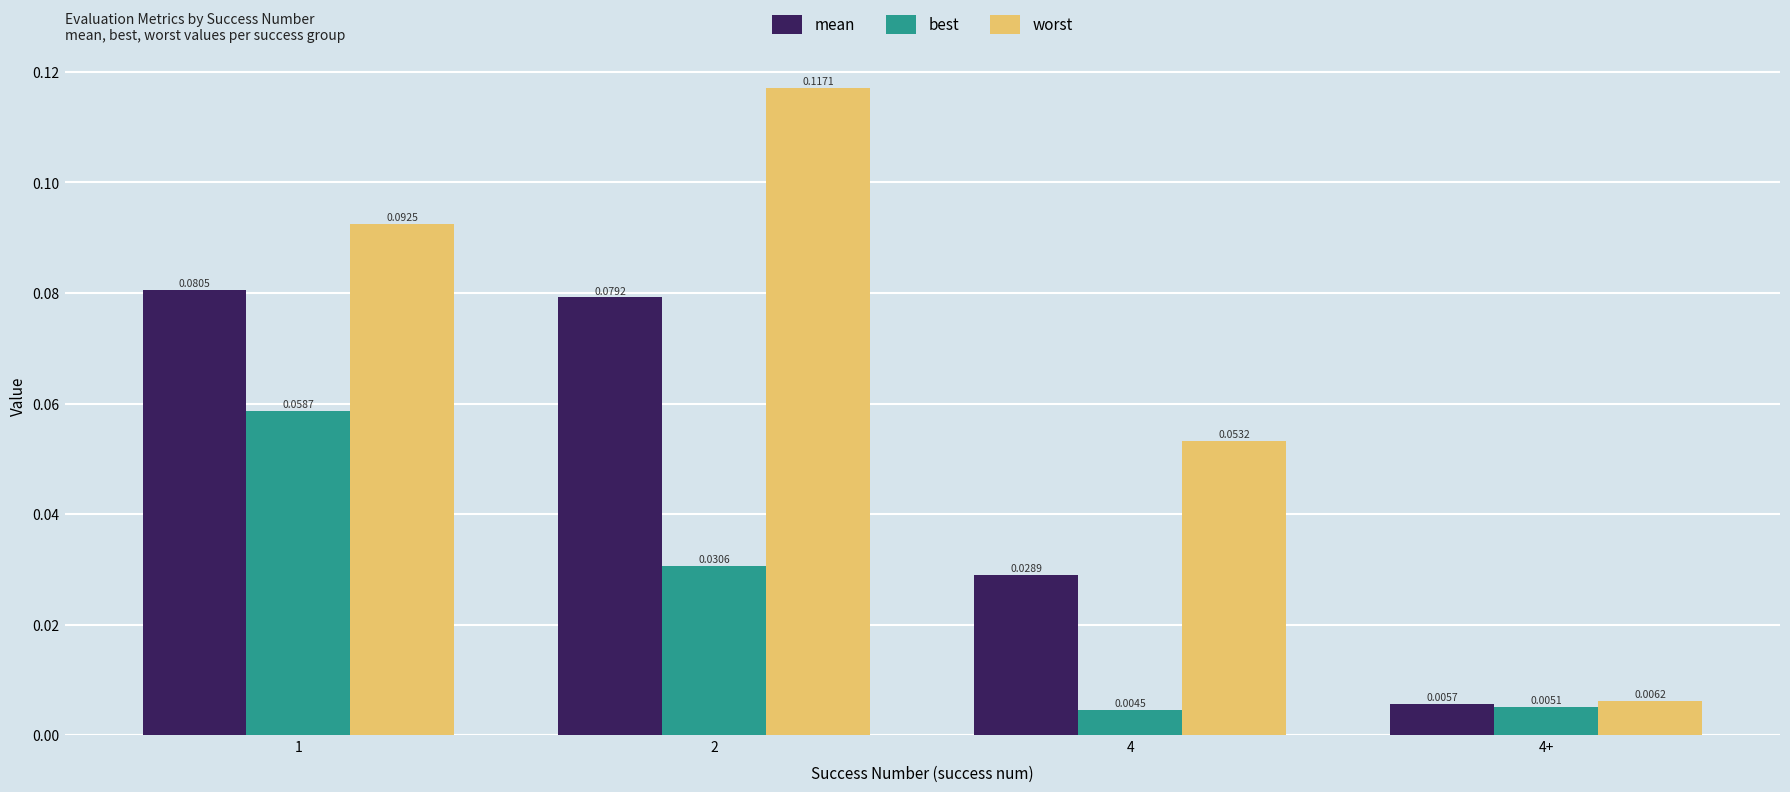

Rank the categories by worst value from lowest to highest.

4+, 4, 1, 2